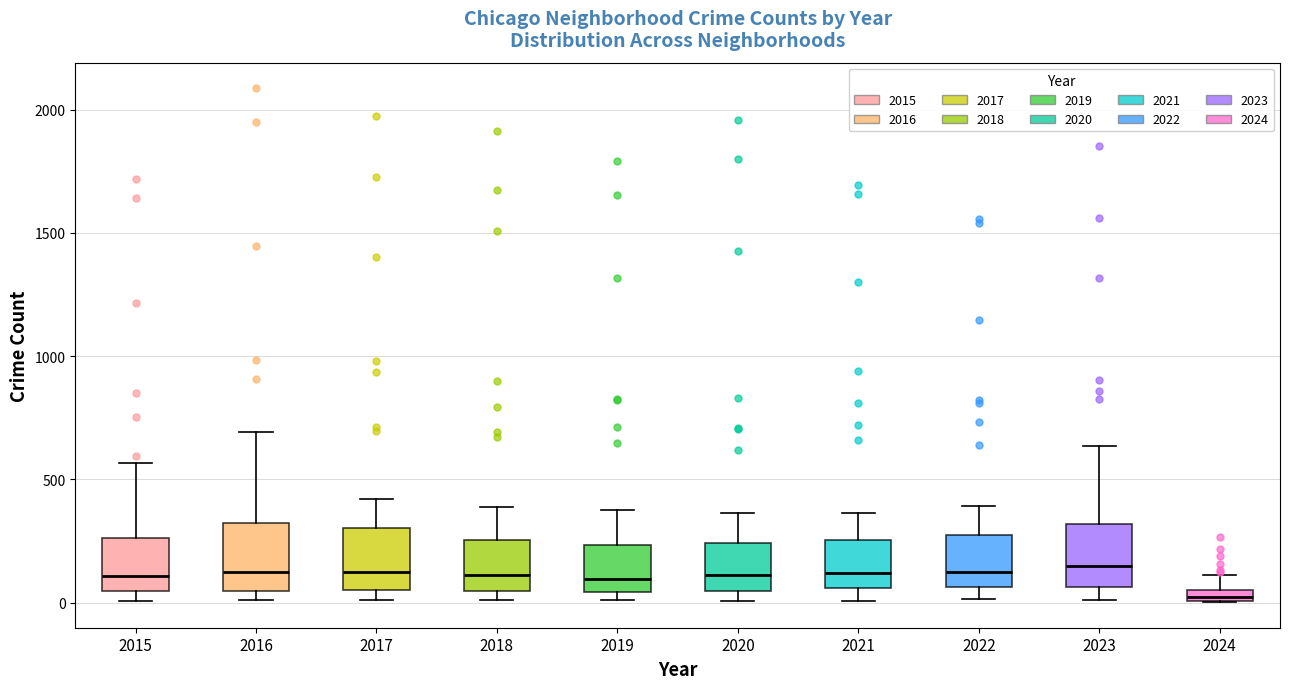

Where is the upper edge of the box at x = 2016 on the y-axis? The values are not printed on the chart, so give them approximately, as read against the axis.

300